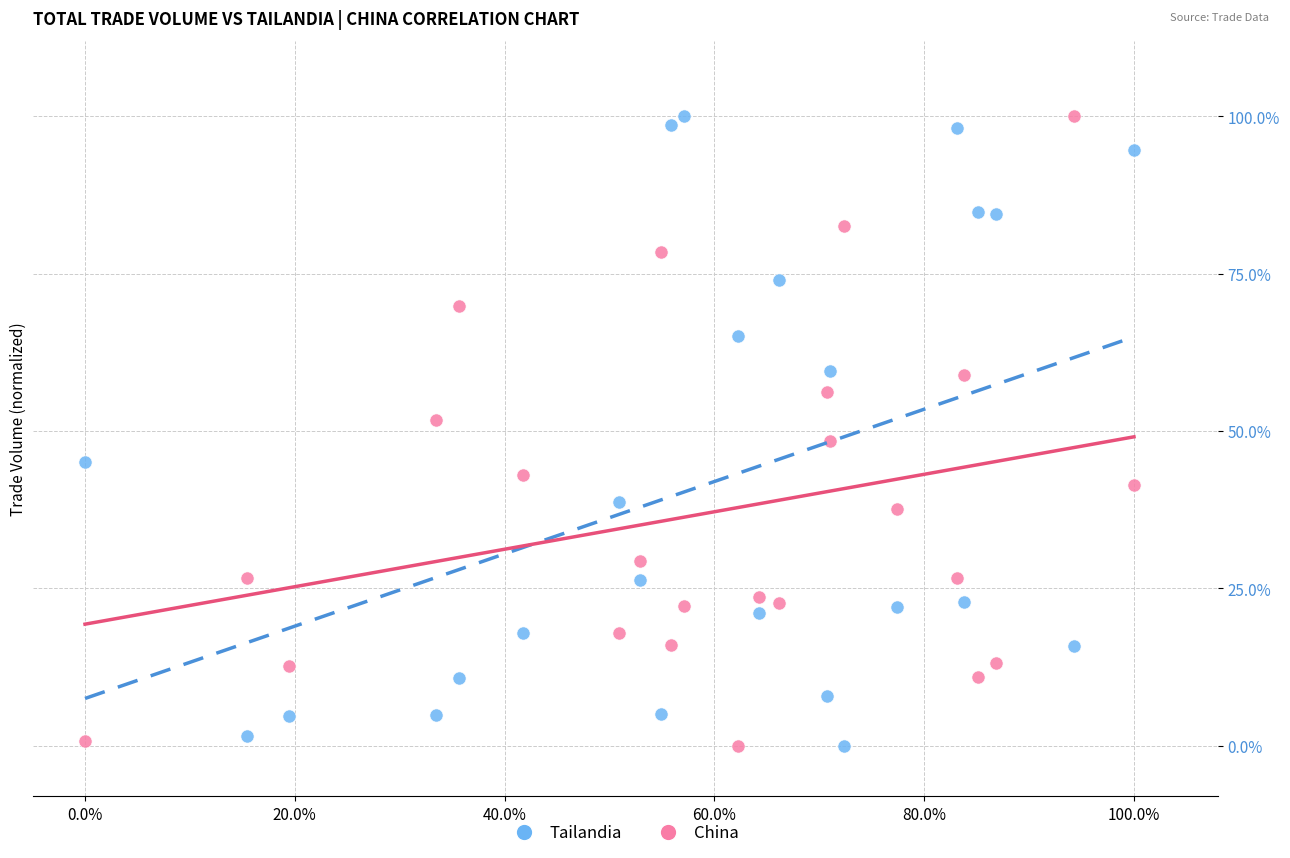

What are all the series names shown in the legend?

Tailandia, China